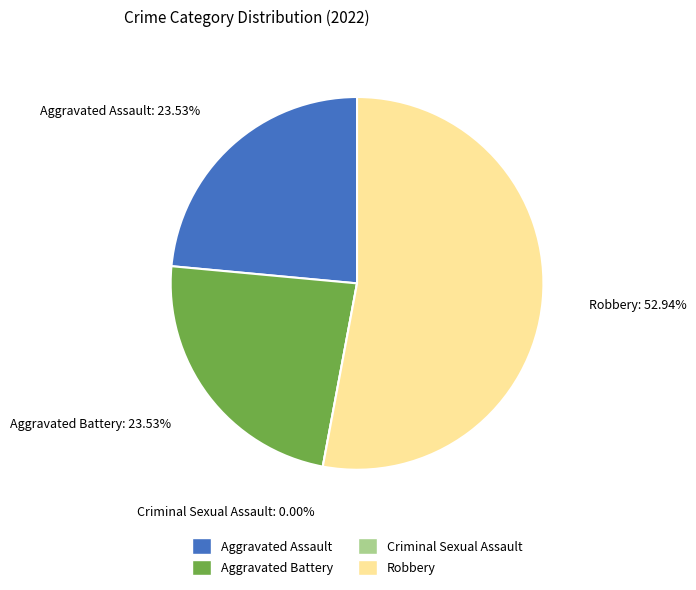

How many segments does this pie chart have?

4